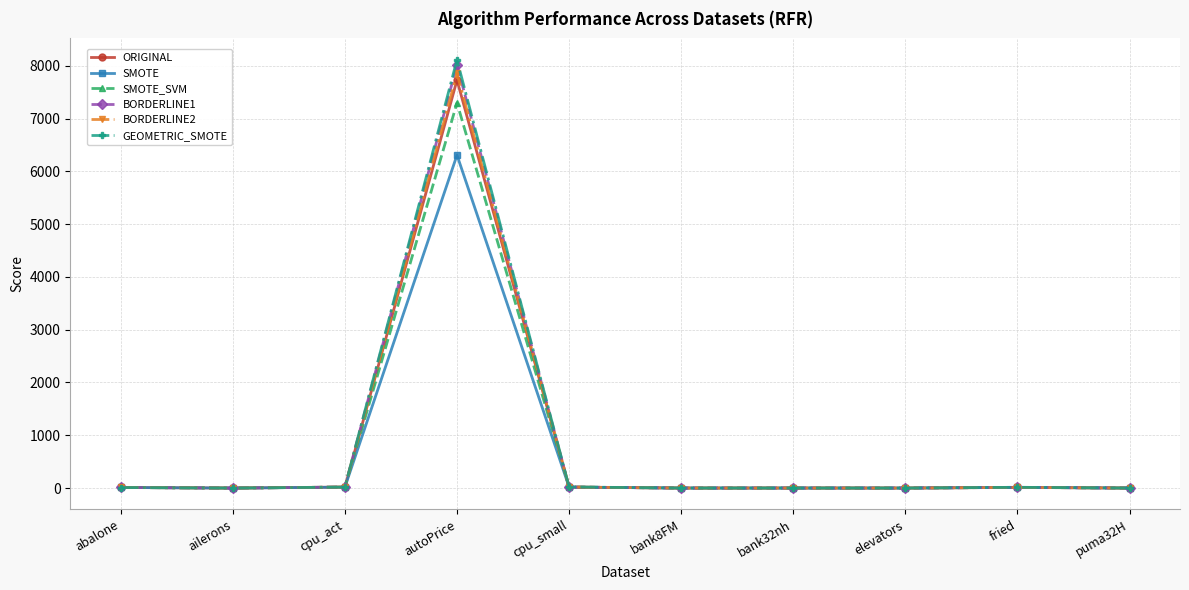

The ORIGINAL series shows 4605.4 at autoPrice. True or false?

False